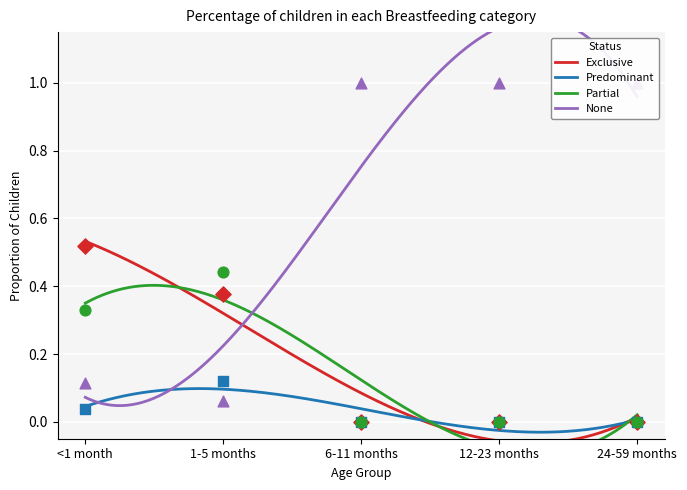

At how many categories does at least one series exceed 0?

5